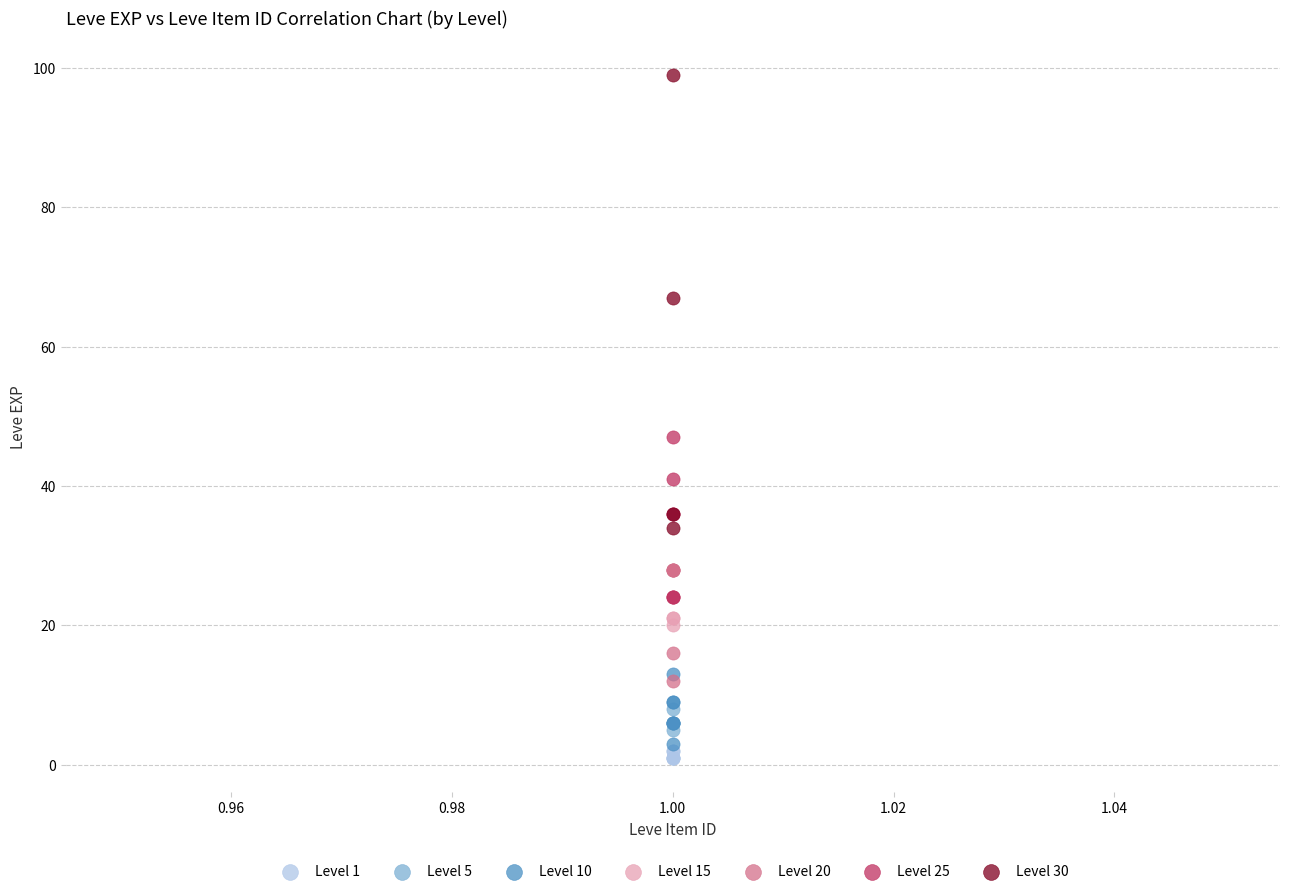

Which series contains the highest Y value?

Level 30